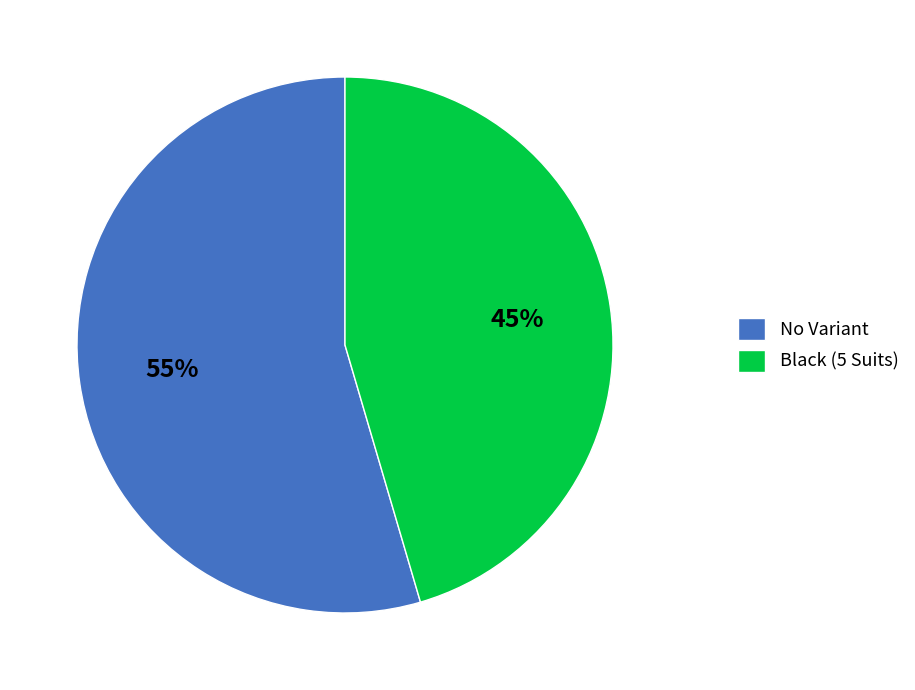

How many segments does this pie chart have?

2